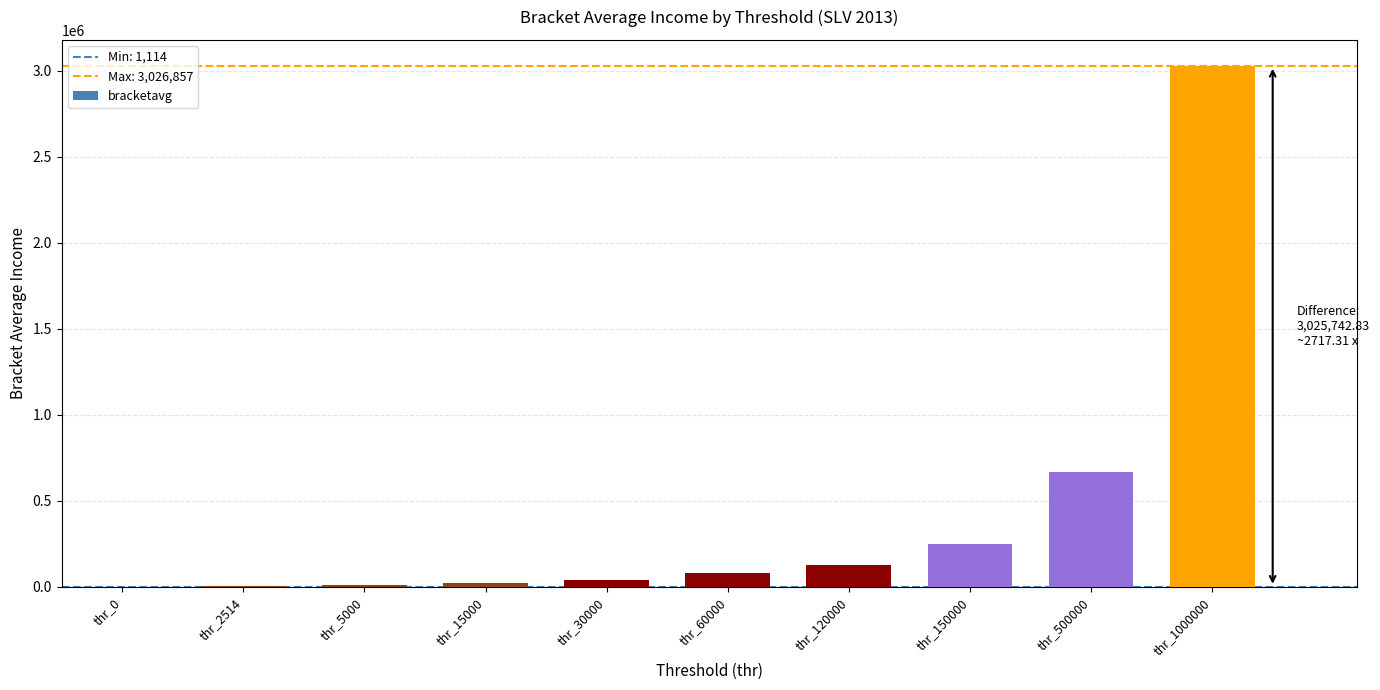

At which label is the value closest to 1513985?

thr_500000